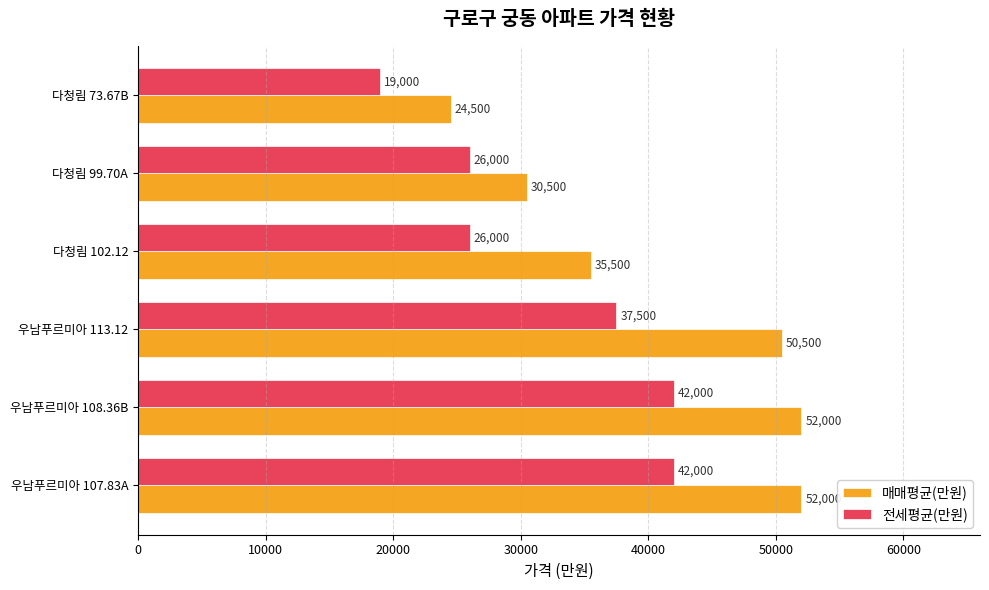

True or false: 매매평균(만원) has a value of 52000 at 우남푸르미아 108.36B.

True